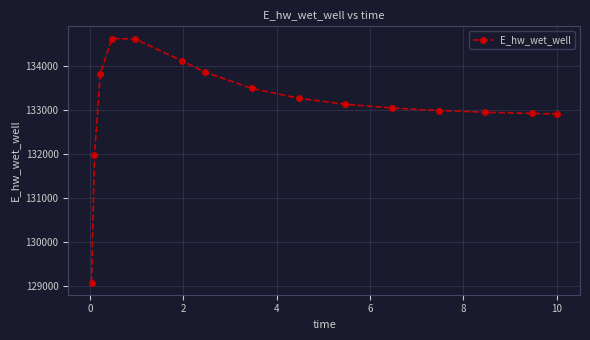

What is the value of the 11th point from the left?

133044.8